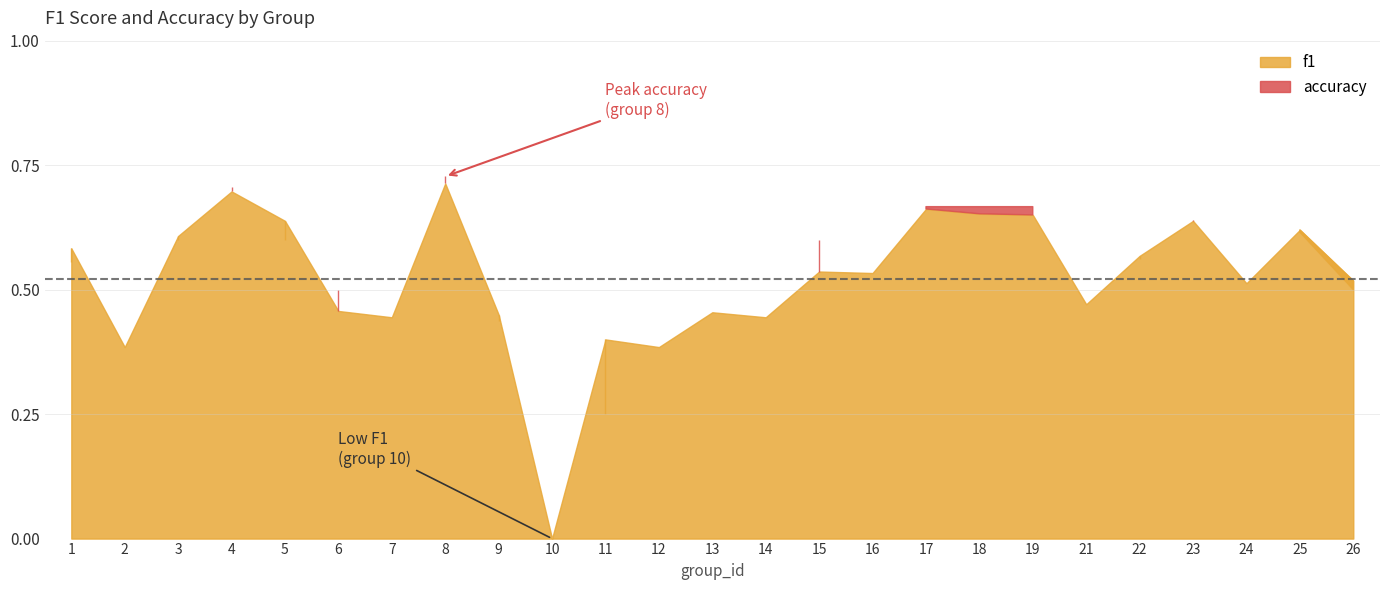

How many intersections are there between f1 and accuracy?

5